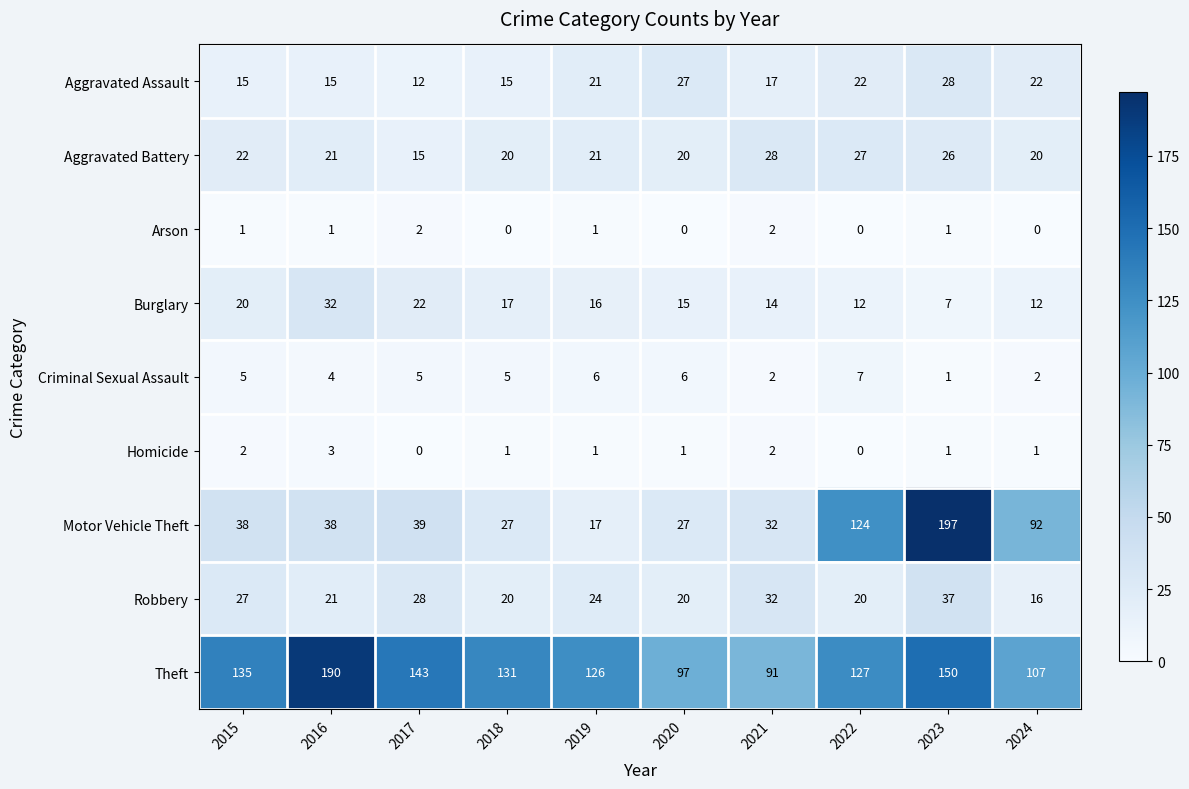

What is the sum of the Burglary values at 2018 and 2015?

37